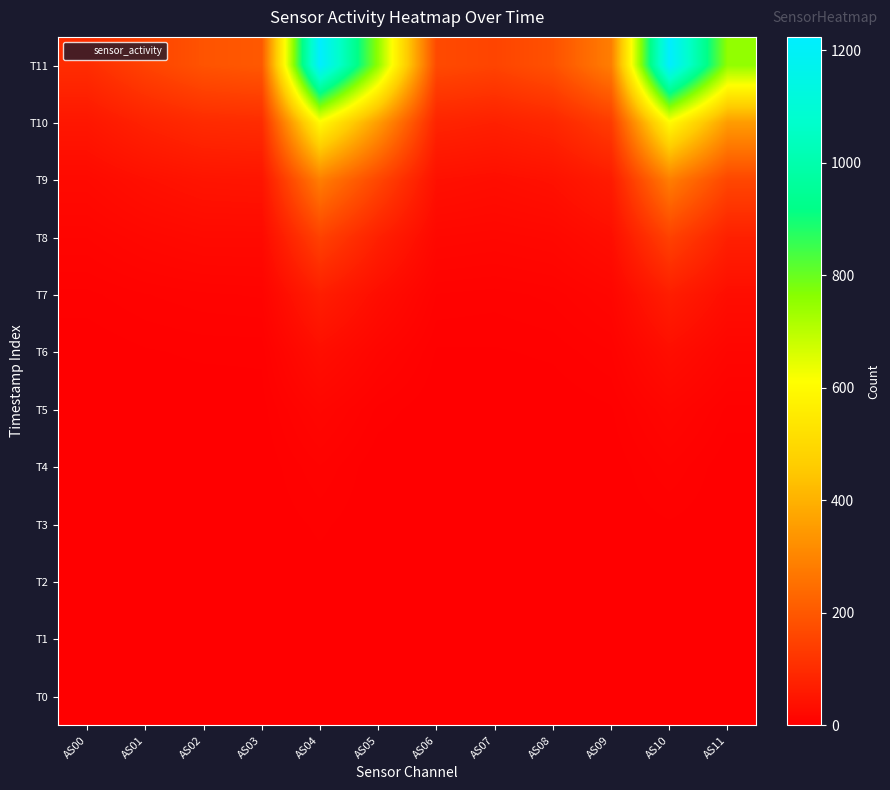

Count the number of data series in this chart.

12